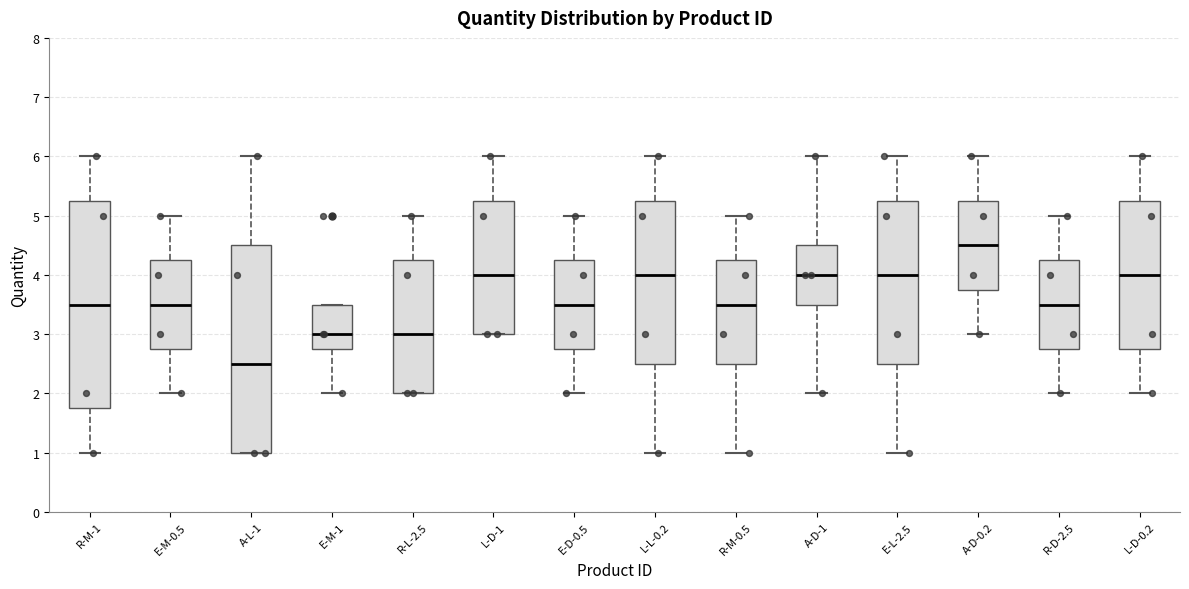

Where is the upper edge of the box for L-D-1 on the y-axis? The values are not printed on the chart, so give them approximately, as read against the axis.

5.3